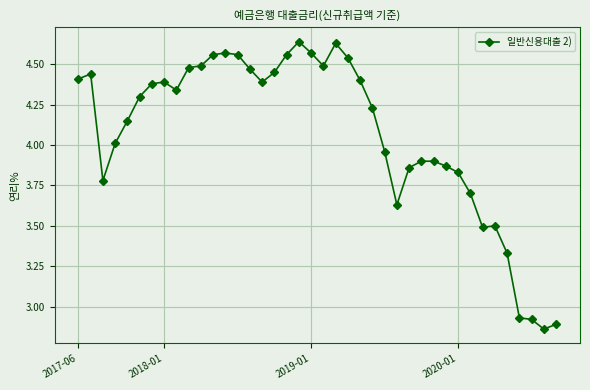

What is the average value?

4.1